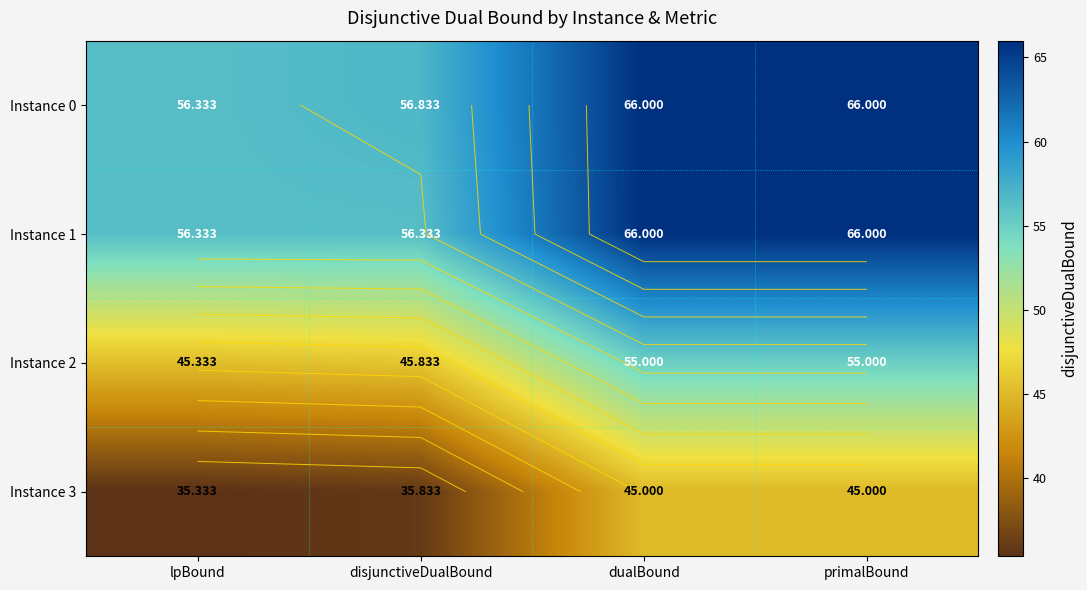

How many values in the Instance 3 series are below 45?

2